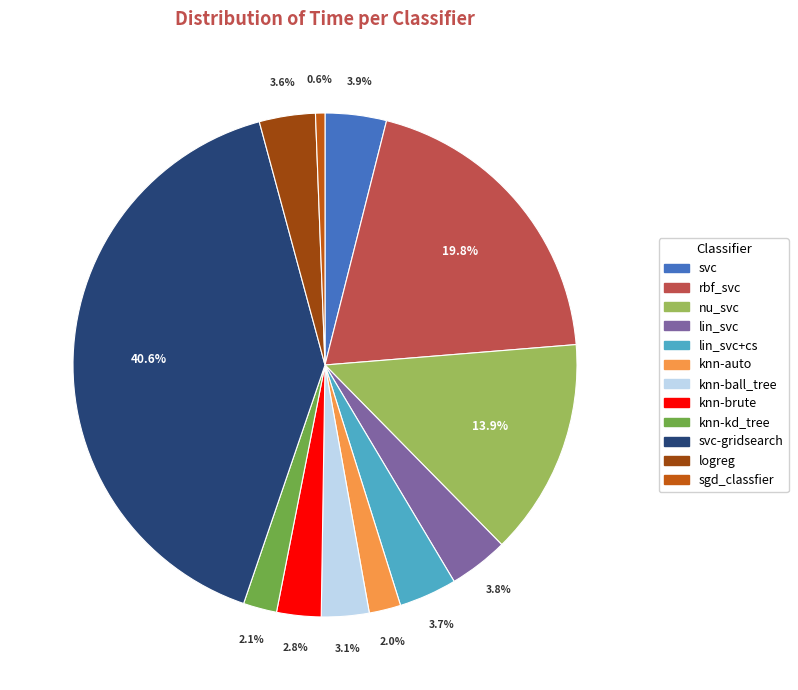

Is there a majority slice in this chart?

No